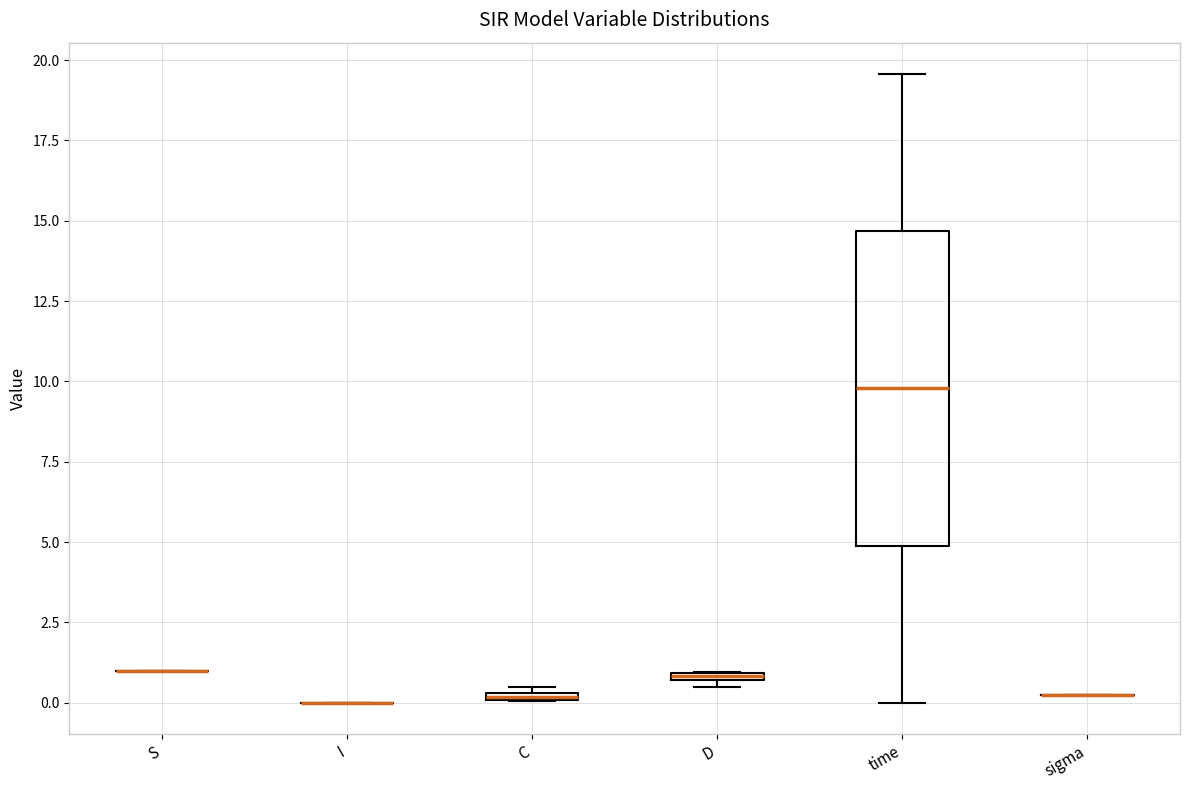

Where is the upper edge of the box for C on the y-axis? The values are not printed on the chart, so give them approximately, as read against the axis.

0.5